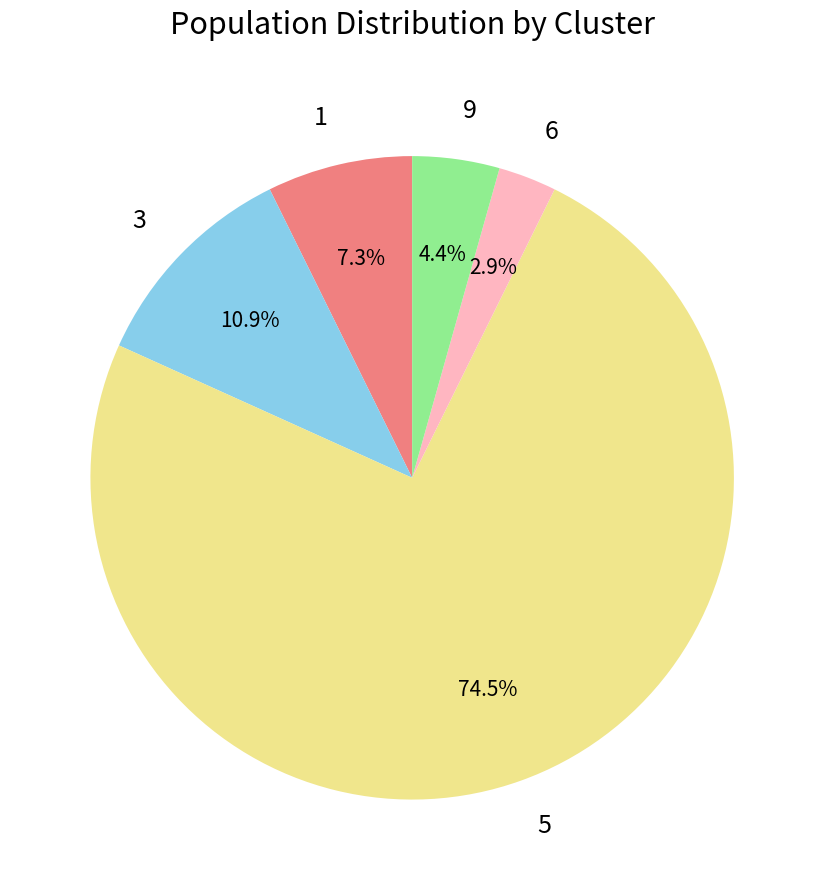

Rank the categories by value from lowest to highest.

6, 9, 1, 3, 5